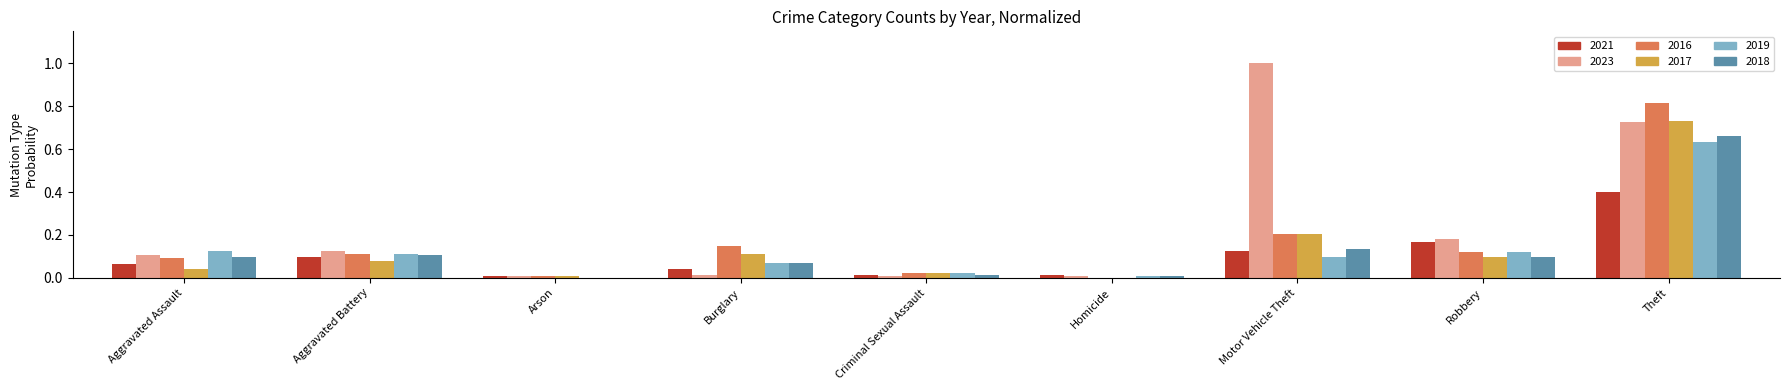

Is the value of 2019 at Arson greater than the value of 2023 at Robbery?

No